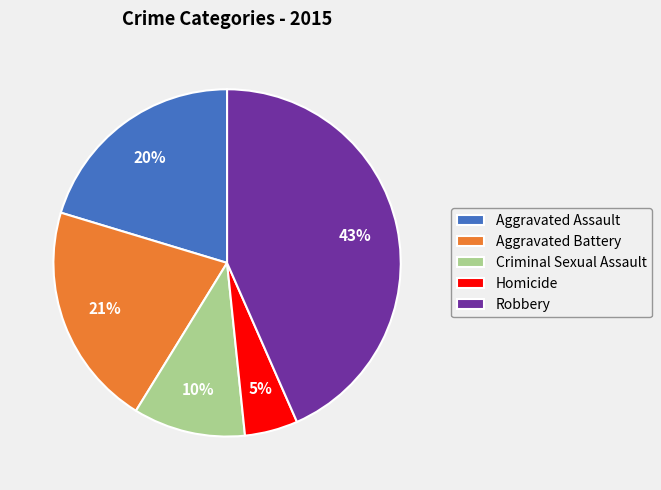

Count the number of slices in the pie.

5